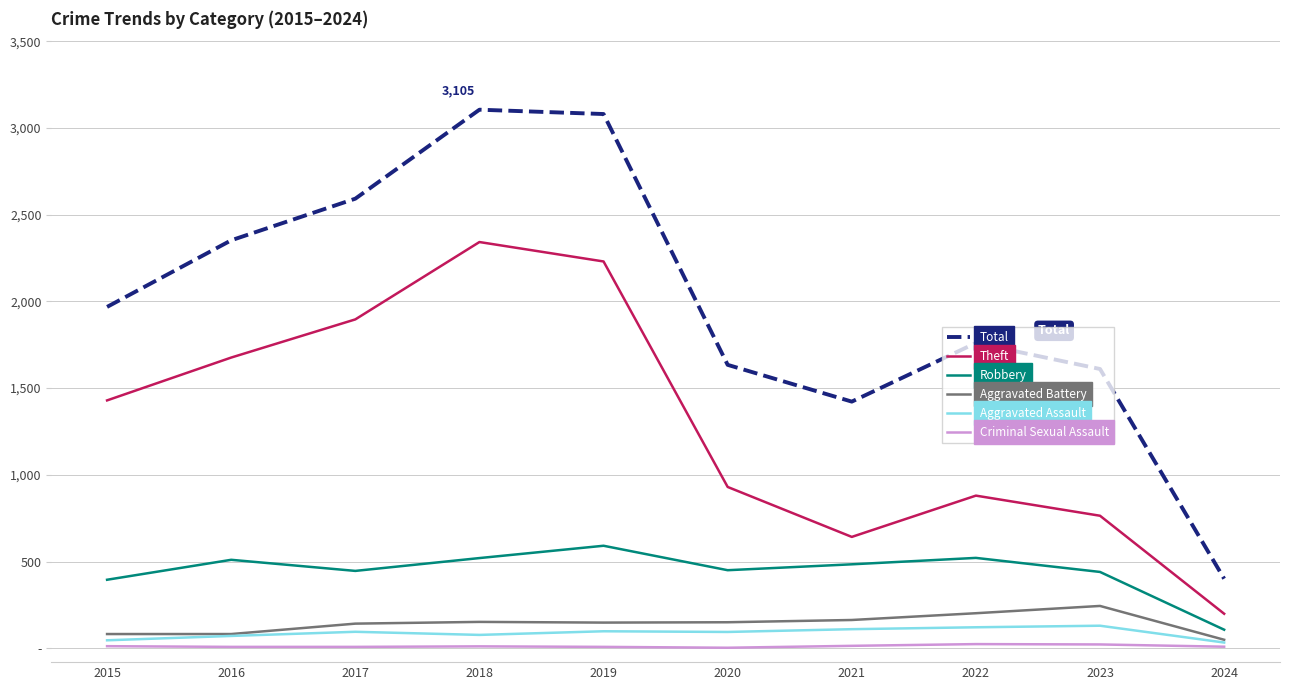

True or false: Criminal Sexual Assault and Robbery intersect in this chart.

False